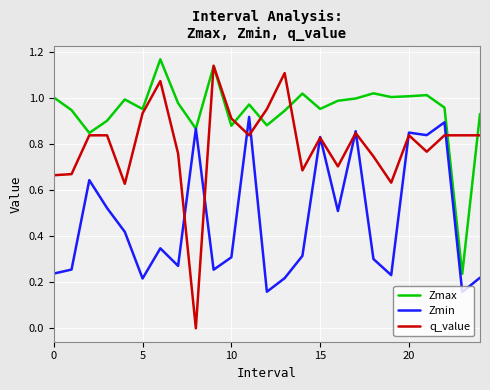

Which series has the largest range (max minus min)?

q_value